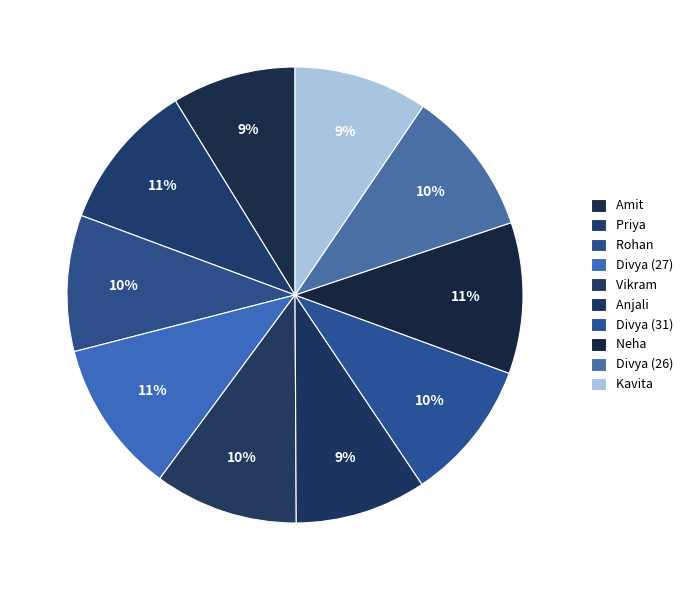

How many segments does this pie chart have?

10